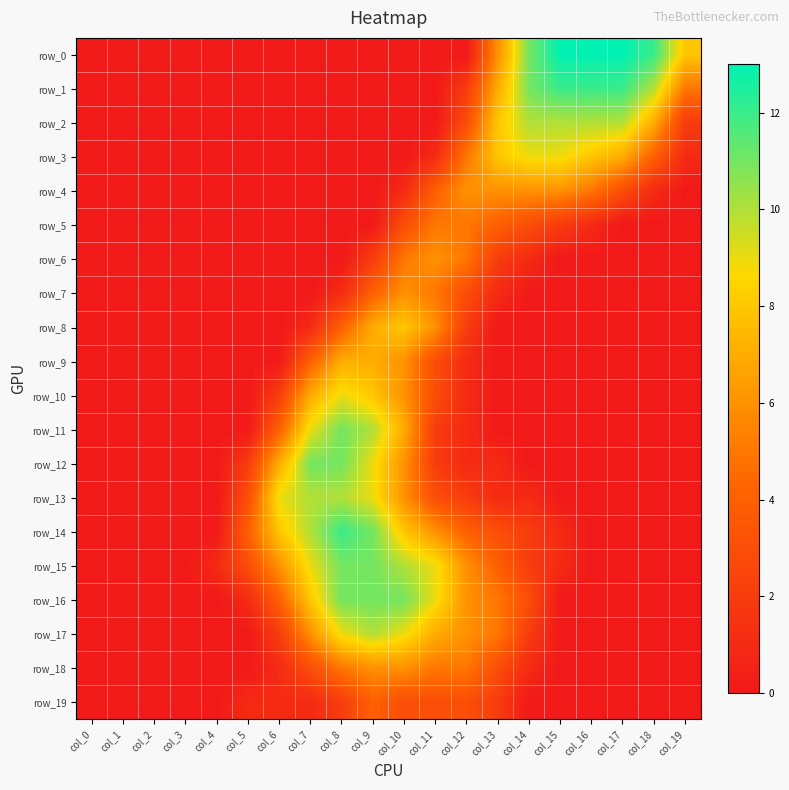

Where is row_10 nearest to the value 4?

col_11